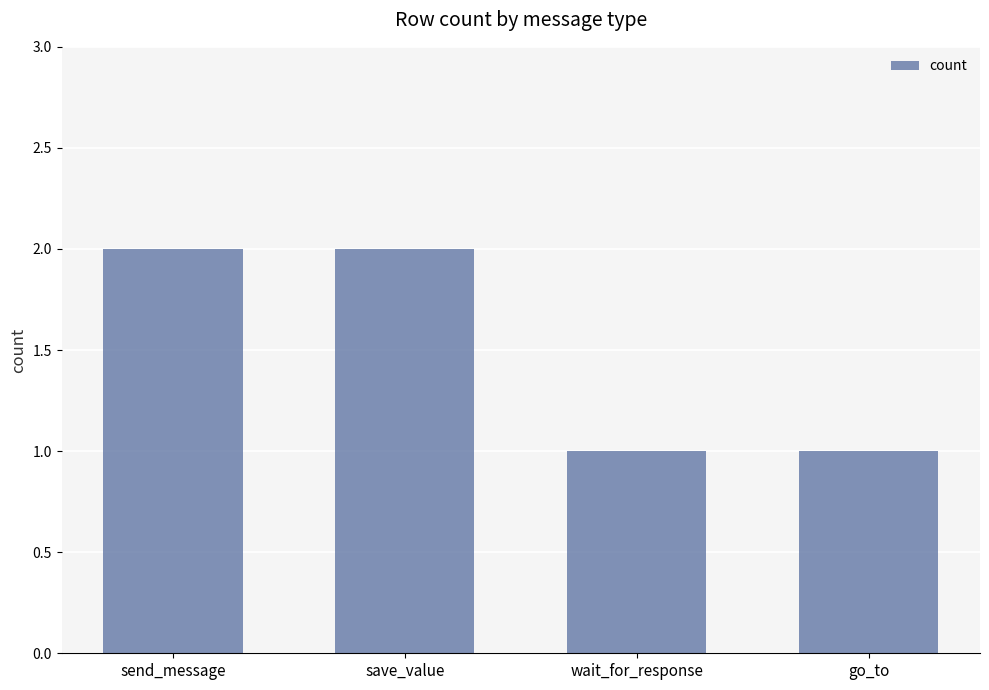

What is the label of the 3rd bar from the right?

save_value